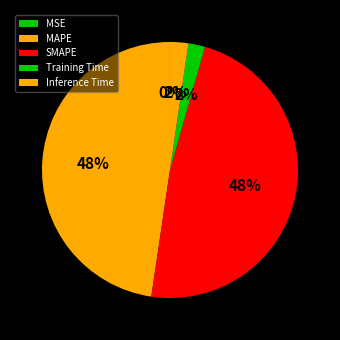

How many slices are in this pie chart?

5